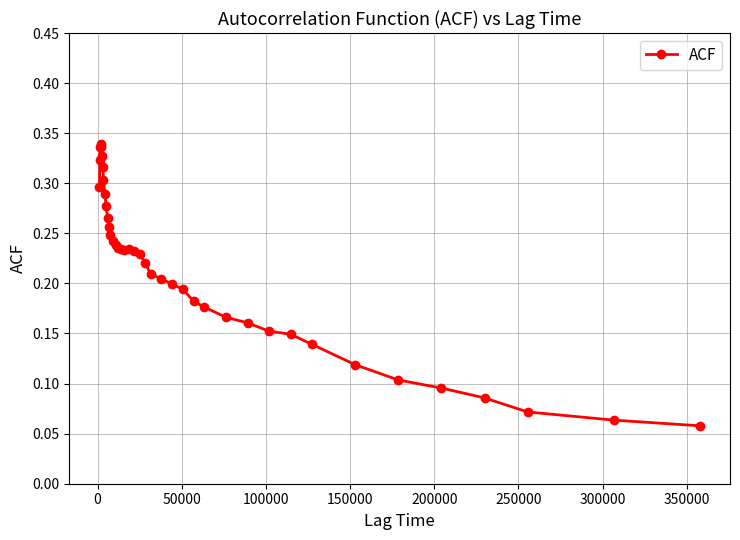

What is the sum of all values?

8.5